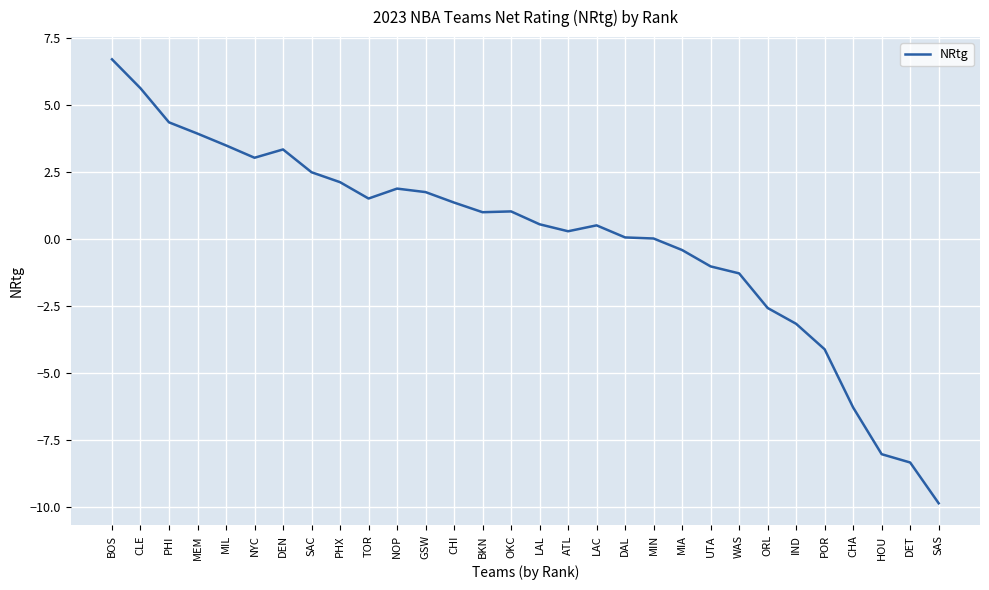

Which label corresponds to the largest value in the chart?

BOS